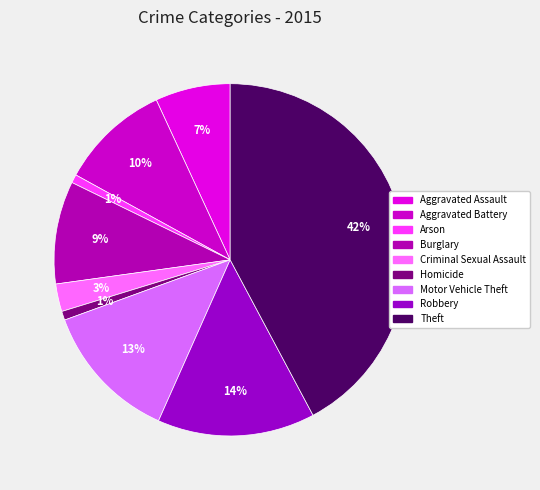

To the nearest percent, what is the difference between the largest and smallest slice percentages?

41%